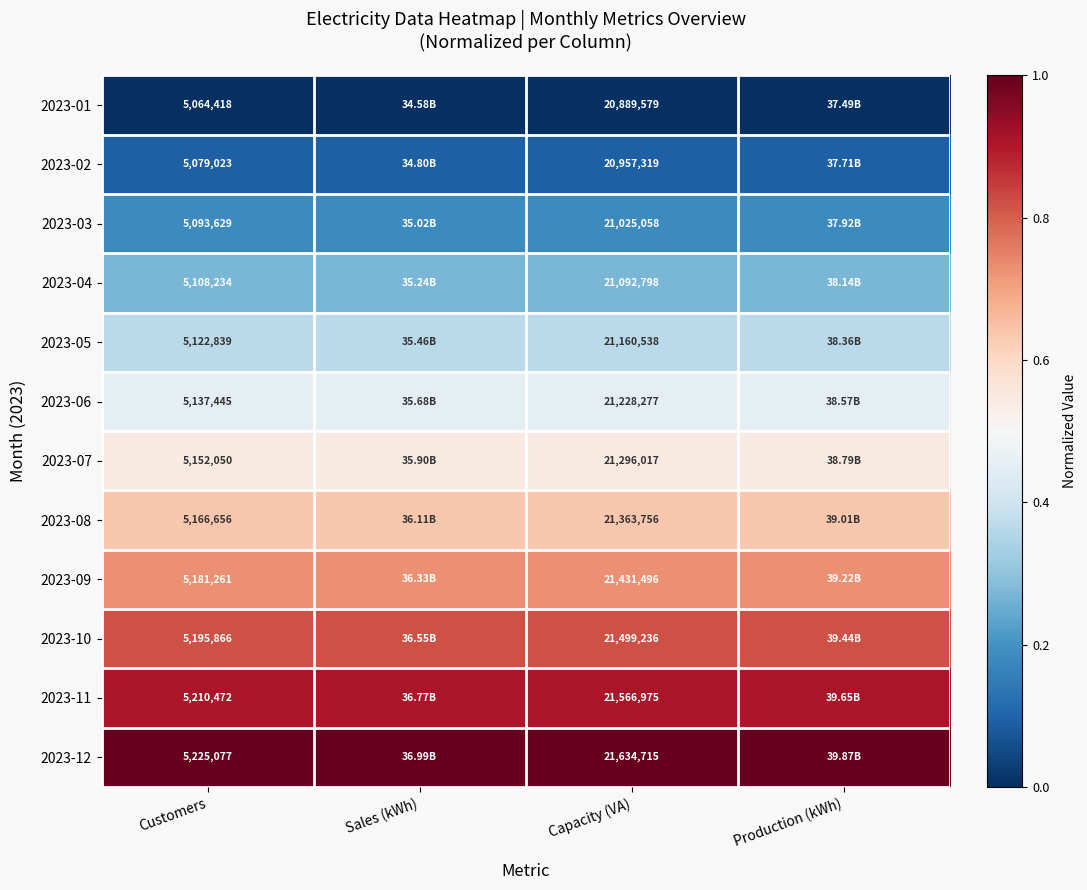

How many distinct data groups are displayed?

12